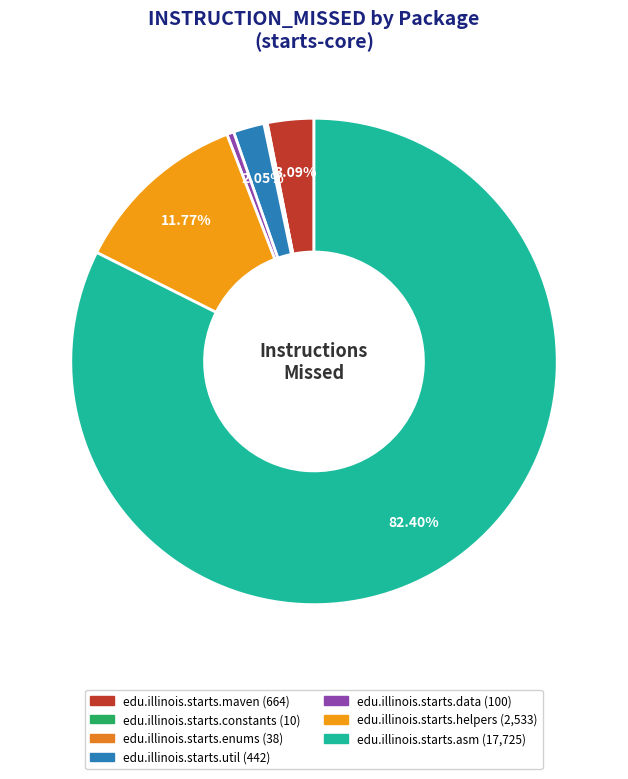

Does any single category account for the majority?

Yes